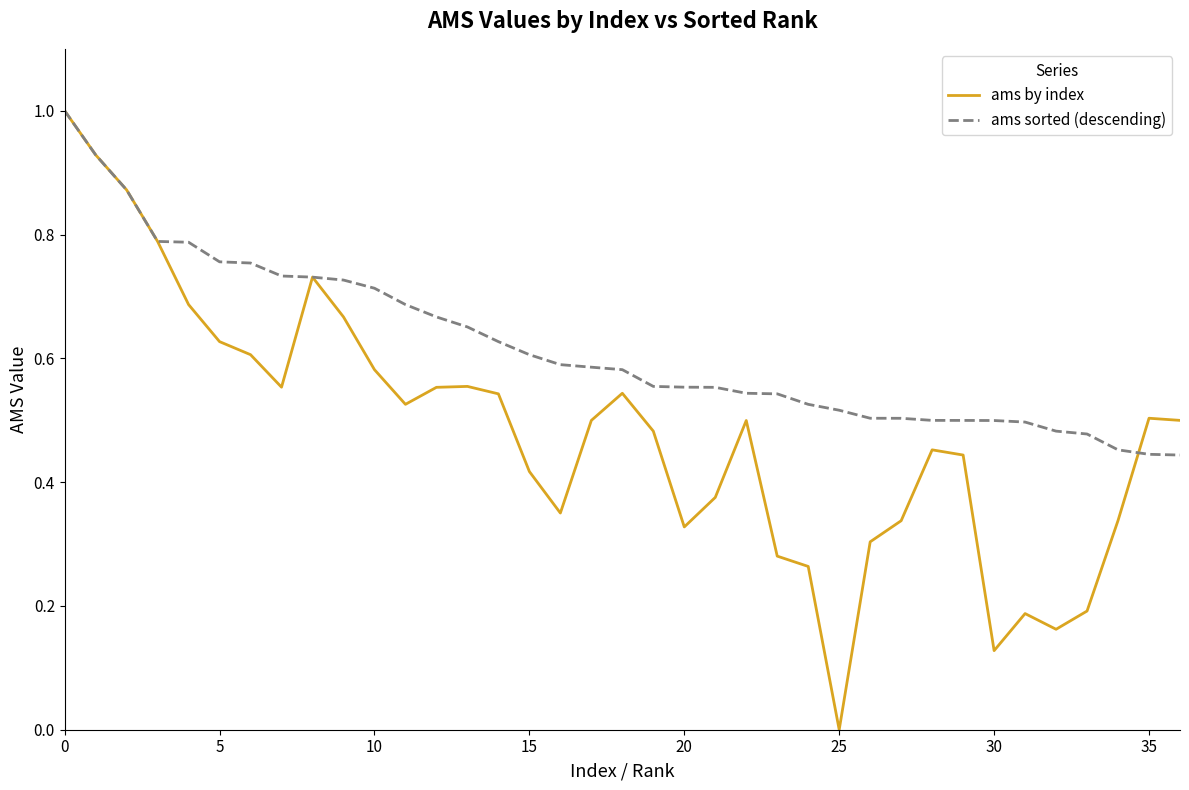

What is the sum of all ams by index values?

17.8